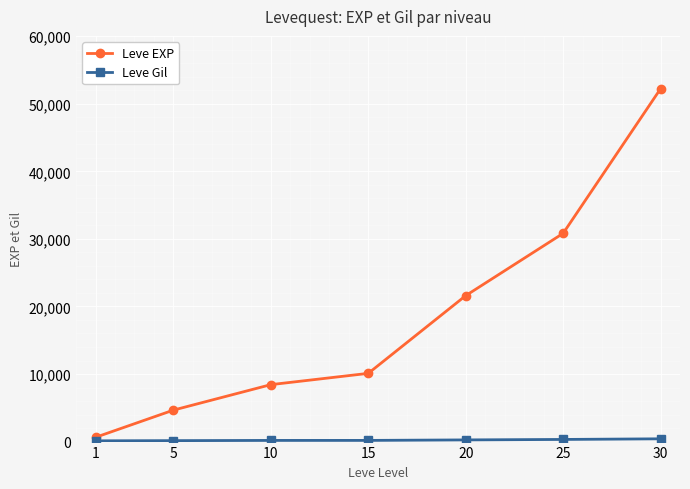

The value of Leve EXP at 30 is 30134. True or false?

False